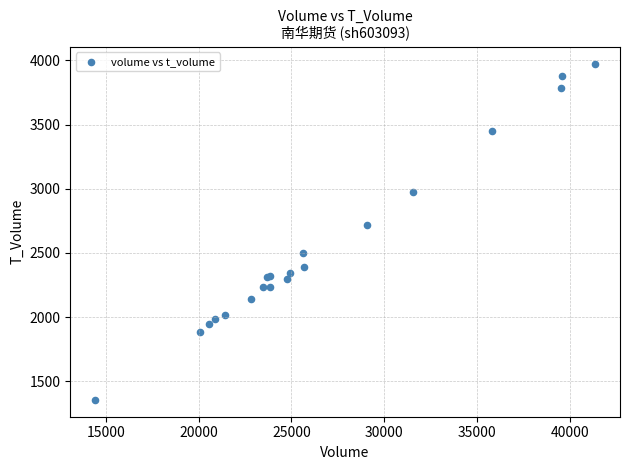

What Y value in the scatter plot is closest to 2664?

2716